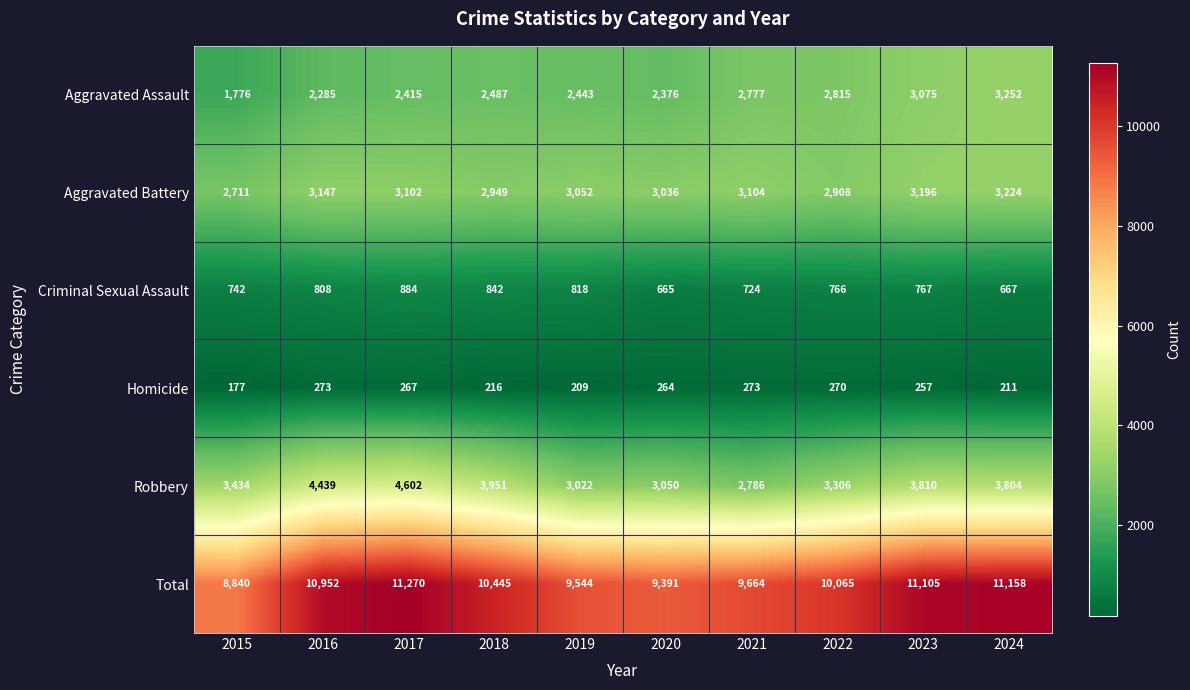

The Aggravated Assault series shows 2777 at 2021. True or false?

True